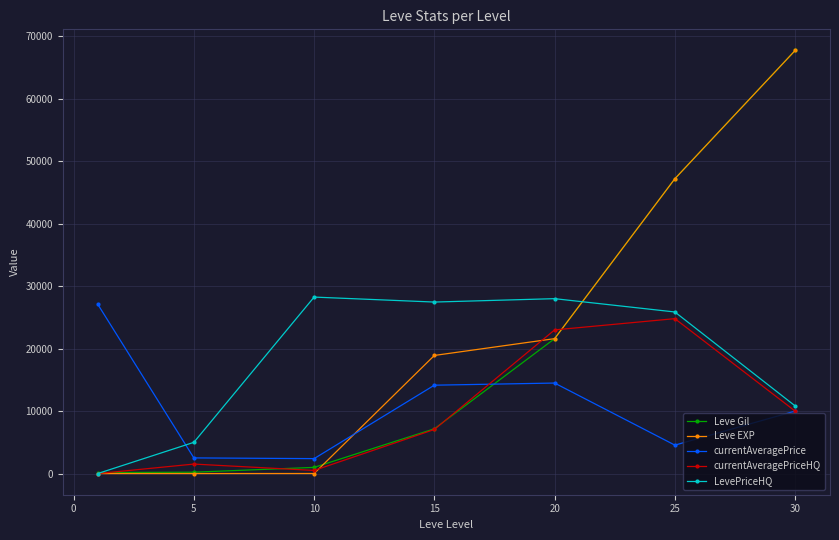

How many values in the Leve EXP series are below 18910?

3